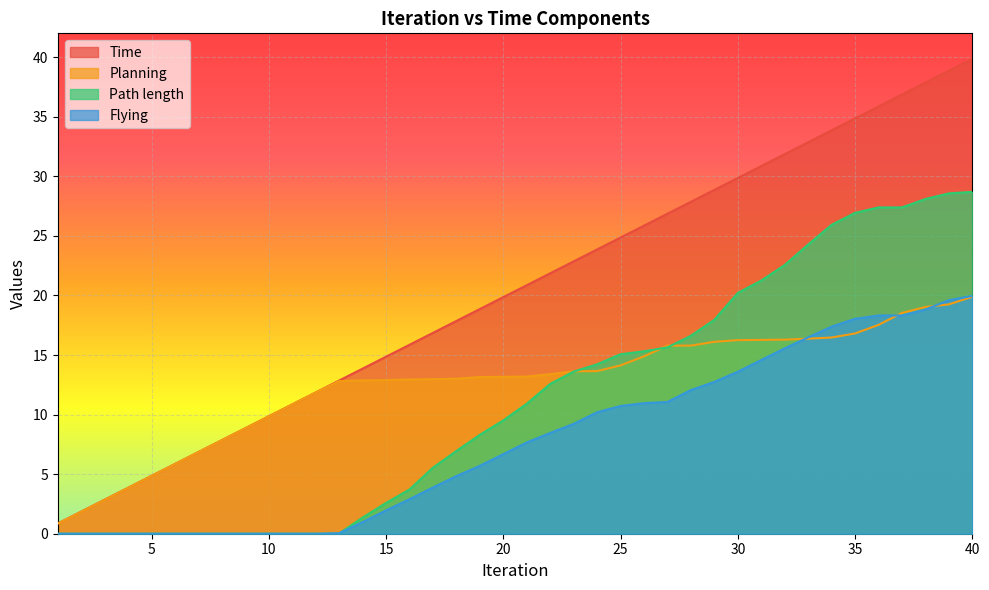

At which category is the sum across all series the highest?

40